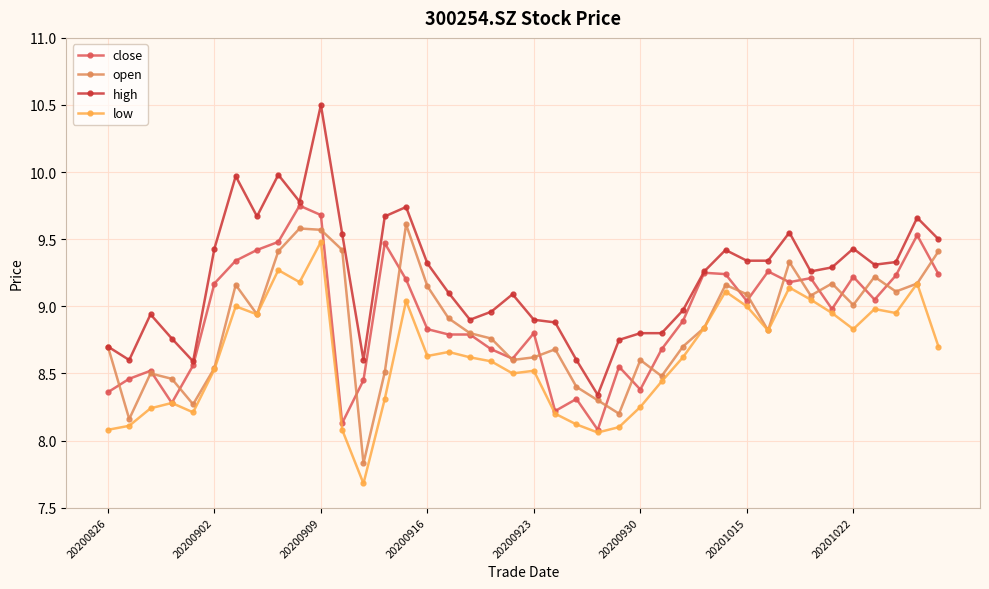

What is the greatest value displayed?

10.5